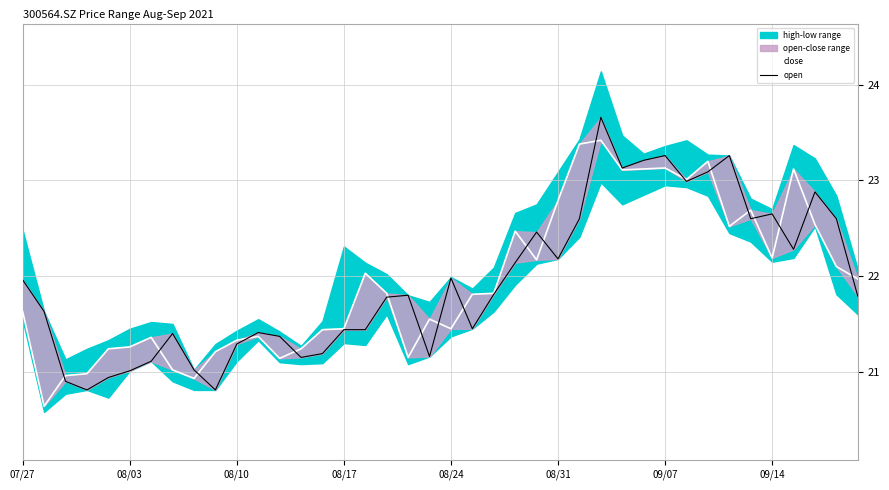

In close, how many points are higher than both neighbors (excluding endpoints)?

10